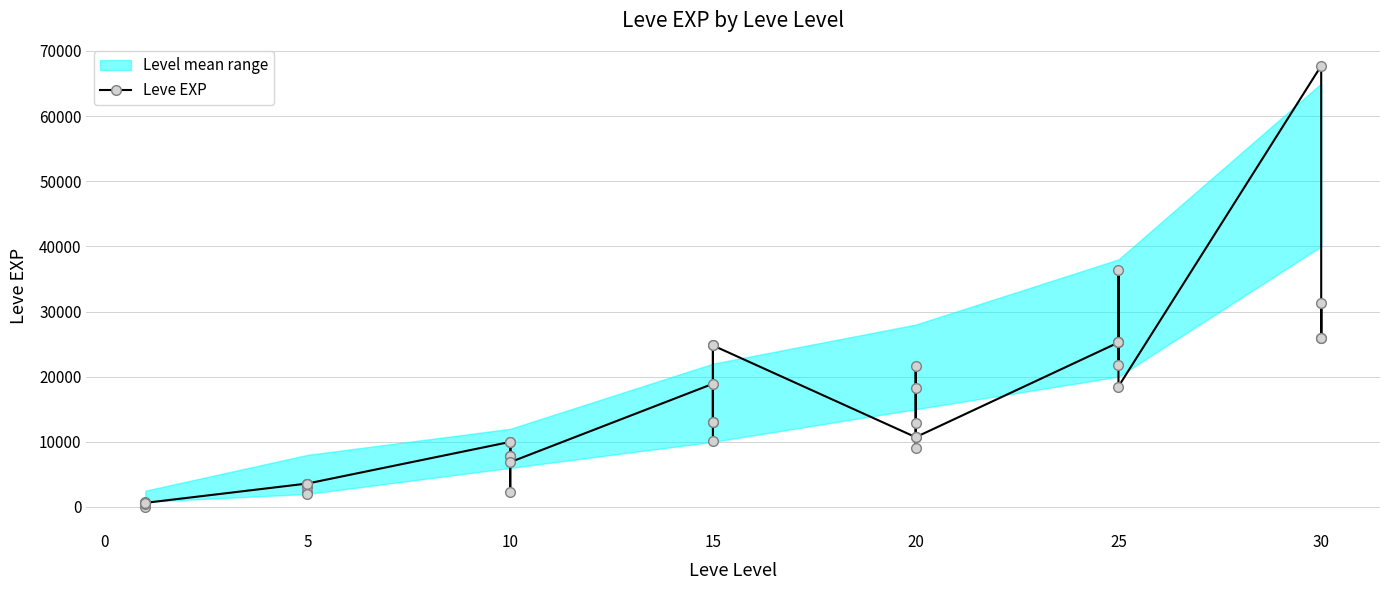

Reading right to left, what are all the values shown in this chart?

25900	31330	25900	67730	18490	36390	25250	21830	25250	25250	10710	8990	21600	18290	12960	10710	24790	13040	10100	24790	13040	18910	6880	9990	2230	7880	7880	9990	3600	1980	3600	3040	2230	3600	630	630	720	450	1	630